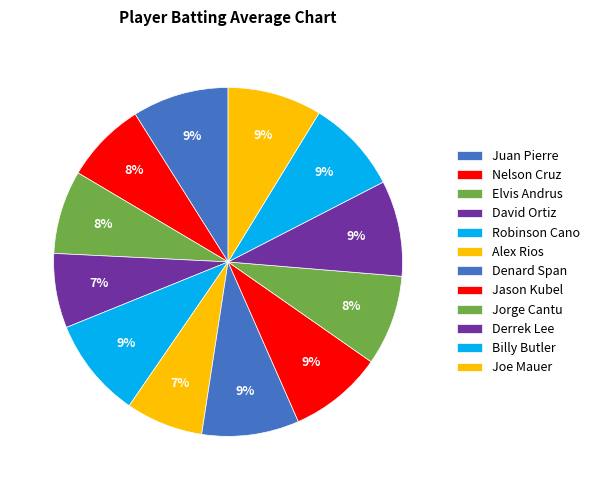

What is the total percentage of Derrek Lee and Juan Pierre?

17.8%